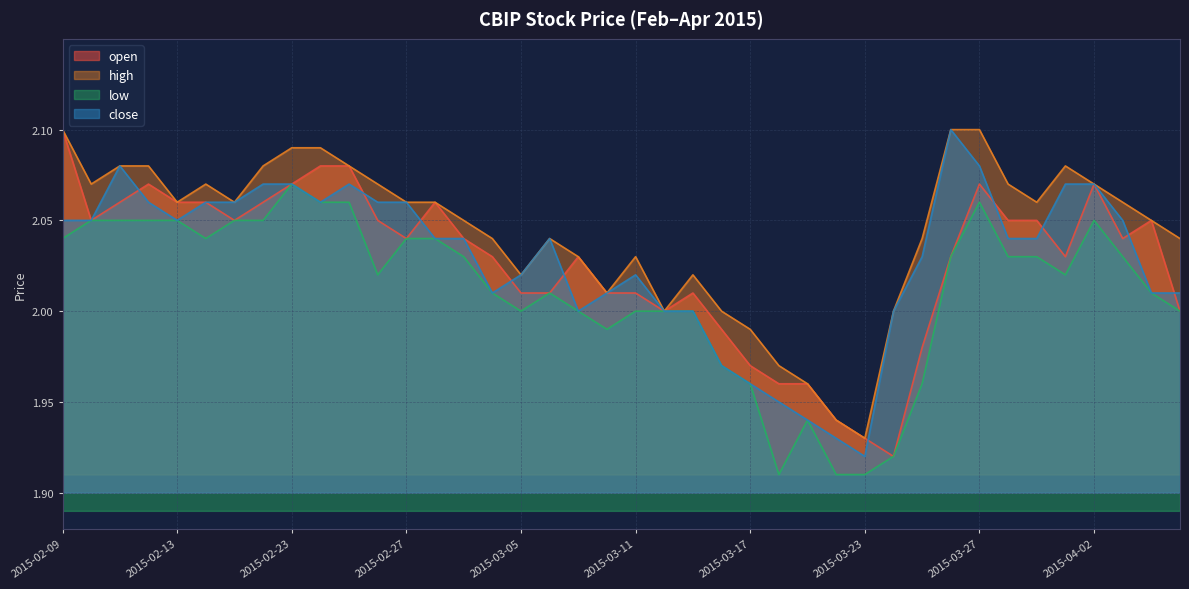

Is the value of high at 2015-02-23 greater than the value of open at 2015-03-23?

Yes